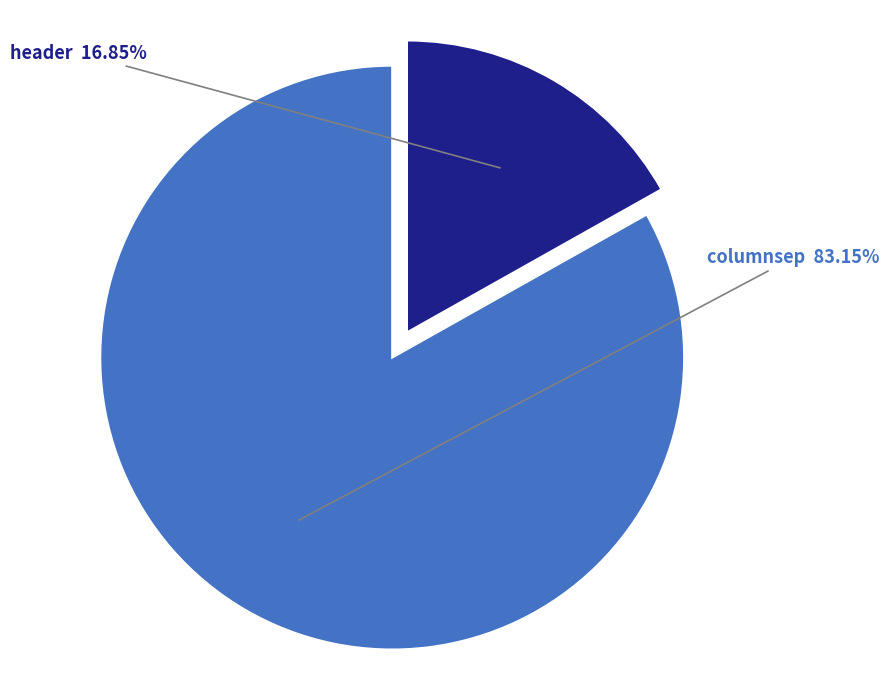

True or false: header accounts for 17% of the total.

True